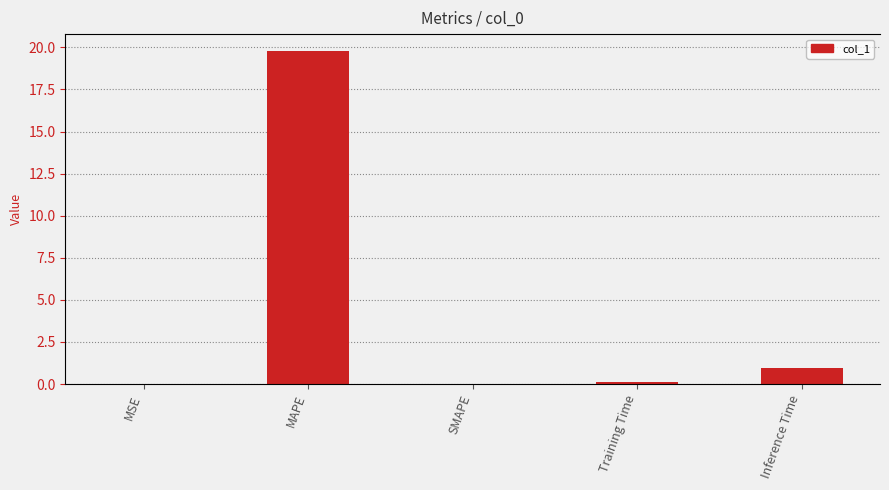

Between MSE and Training Time, which is larger?

Training Time